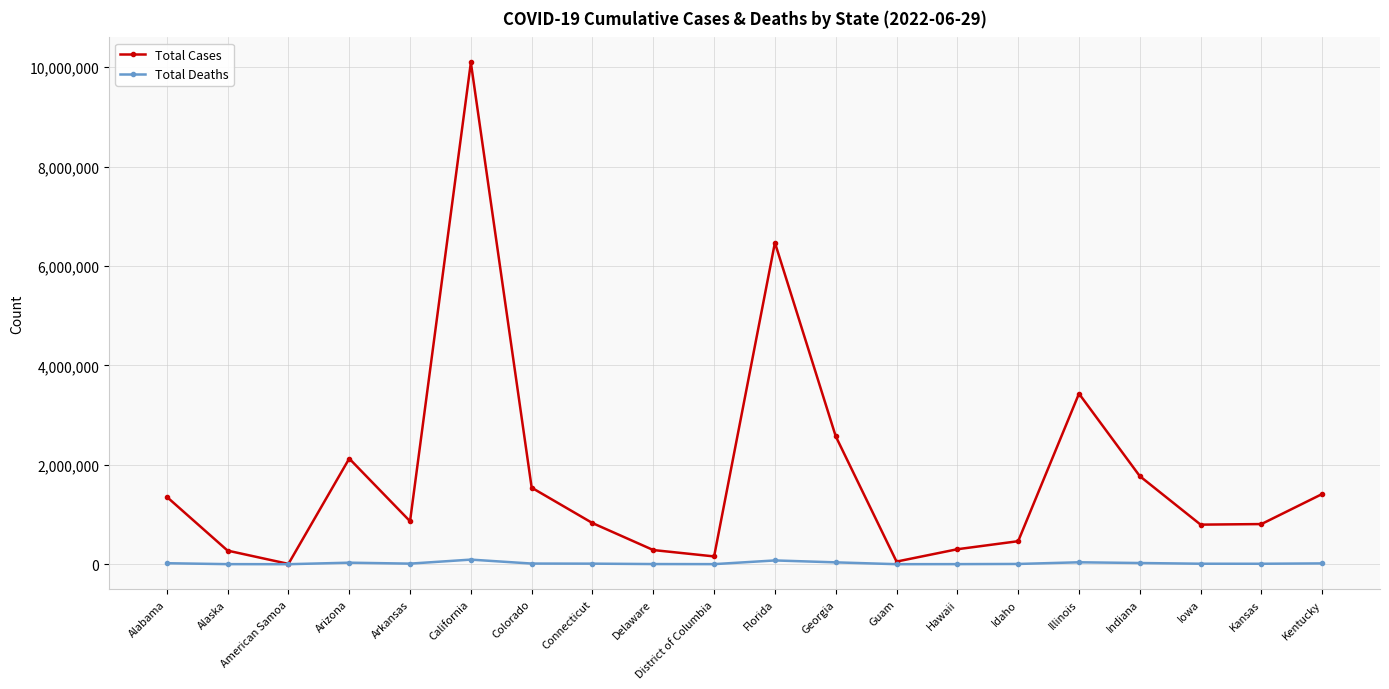

At which category does the chart reach its peak across all series?

California